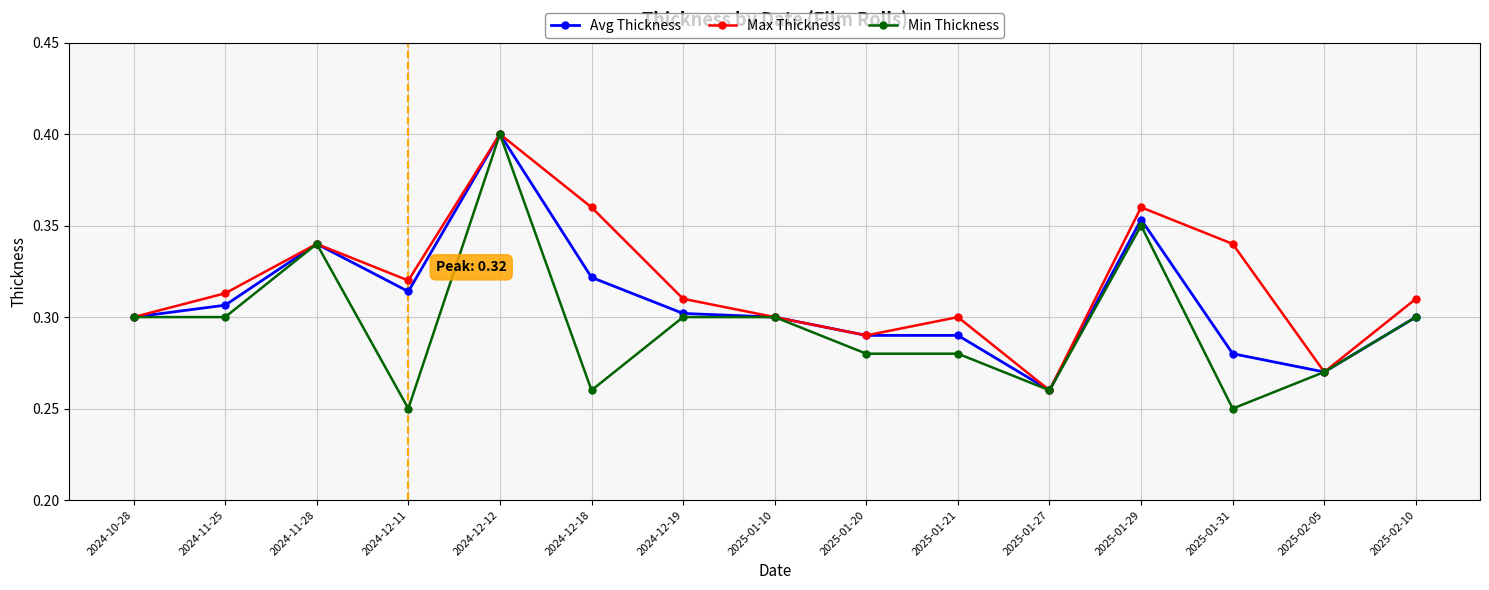

What is the sum of the Max Thickness values at 2024-12-18 and 2024-12-12?

0.8